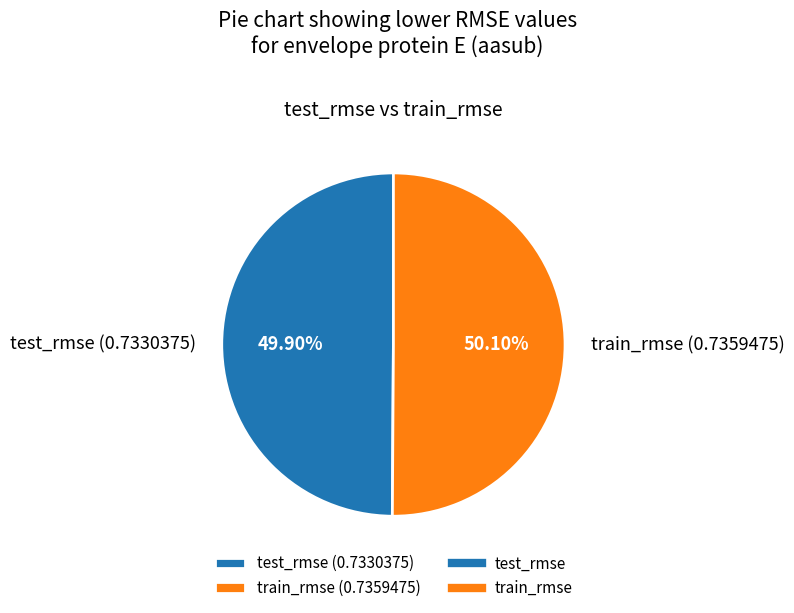

Combined, do train_rmse and test_rmse account for over 50%?

Yes